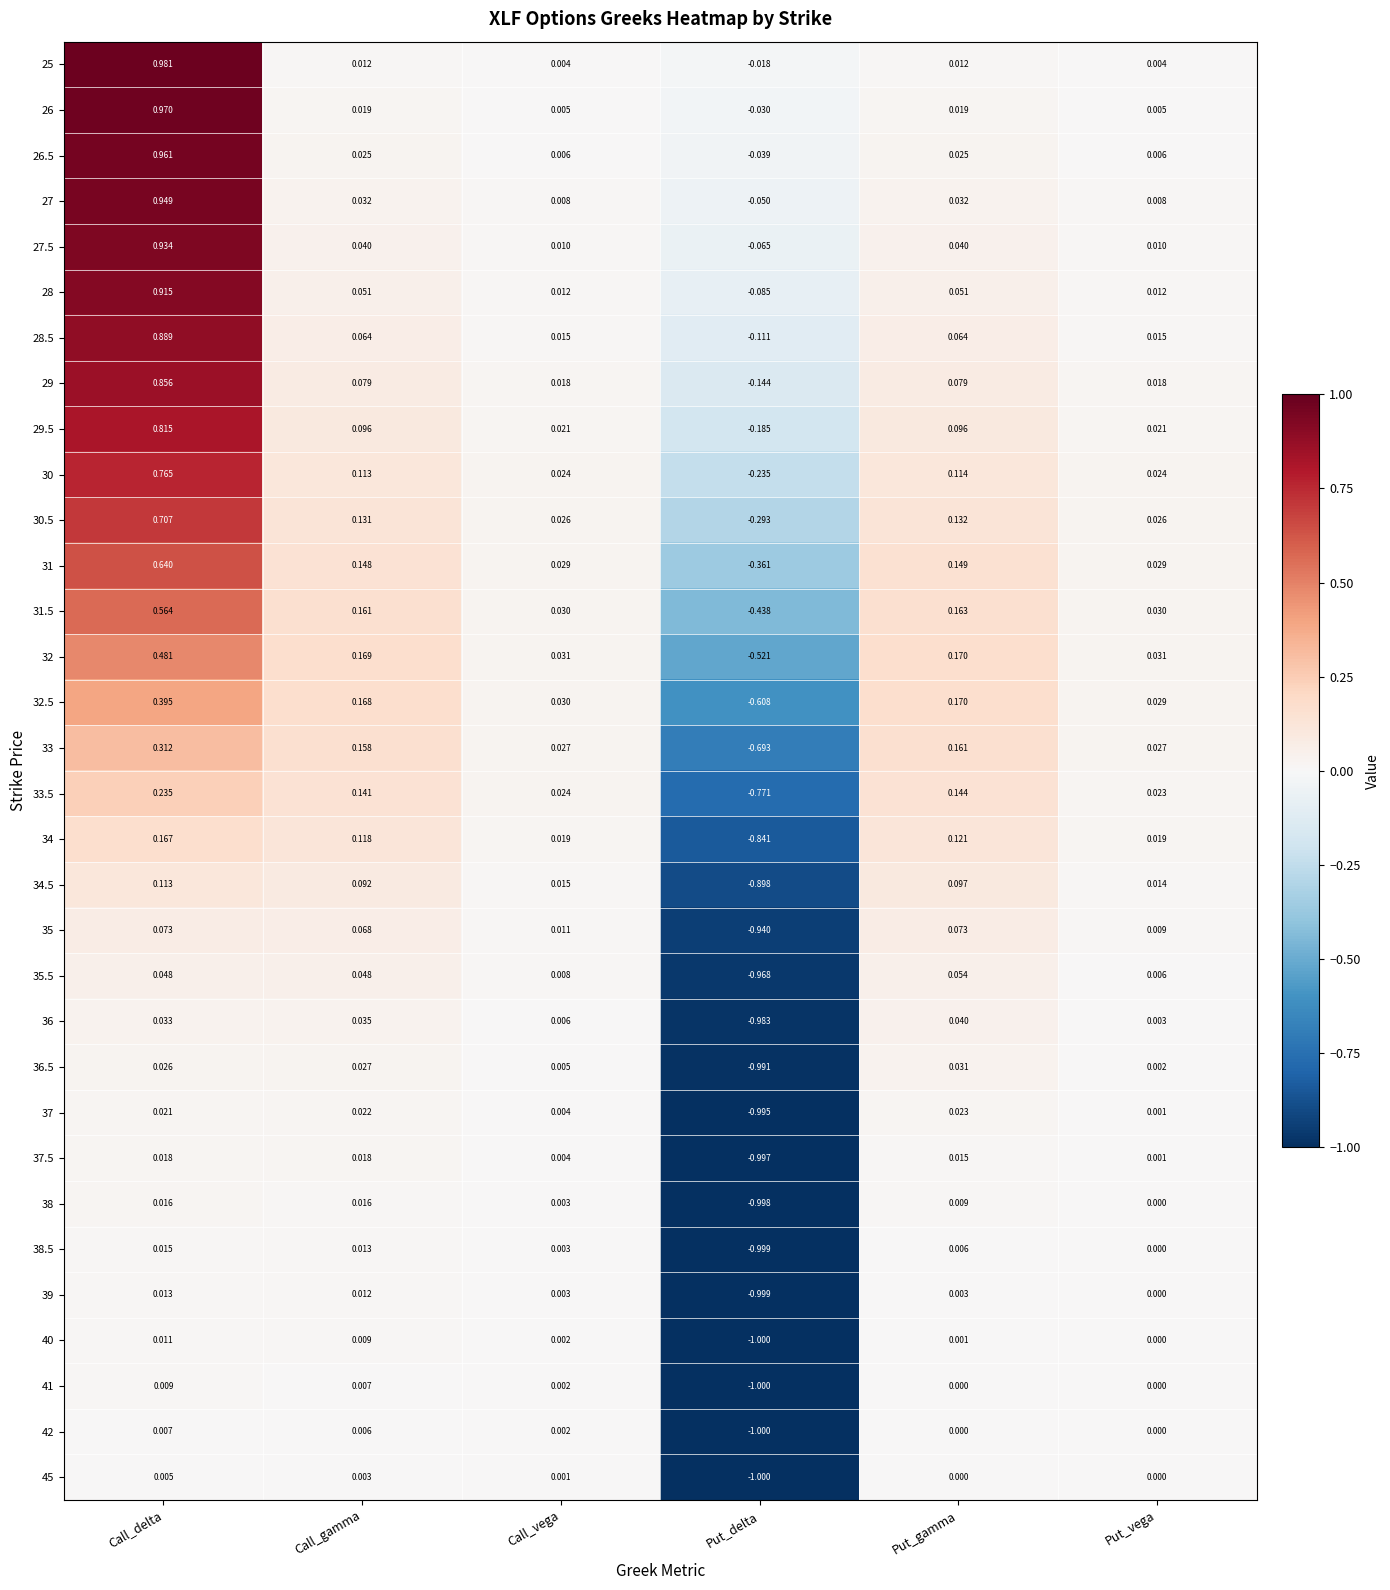

At which label does 27.5 reach its peak?

Call_delta